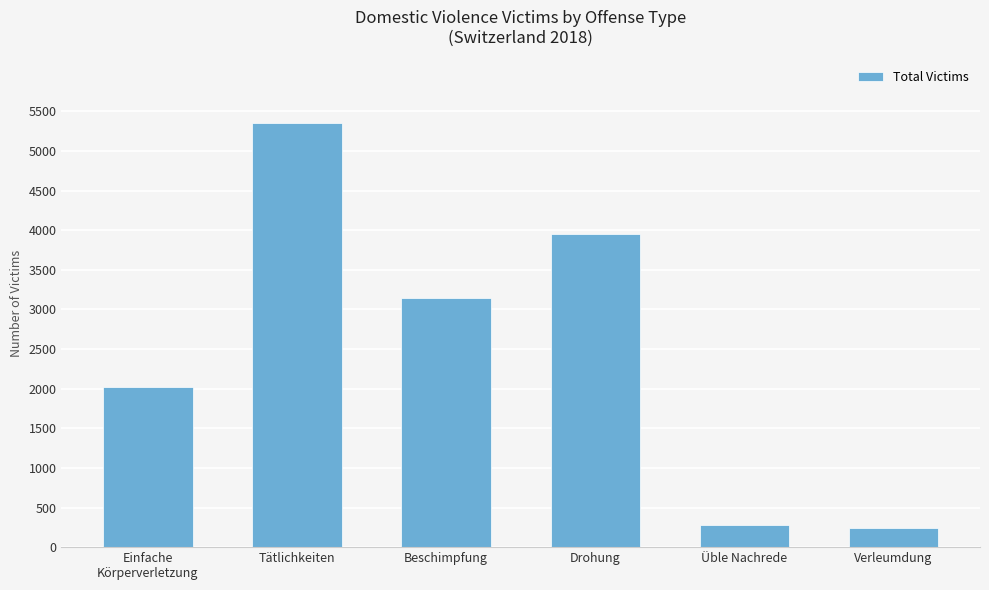

What is the label of the 5th bar from the left?

Üble Nachrede